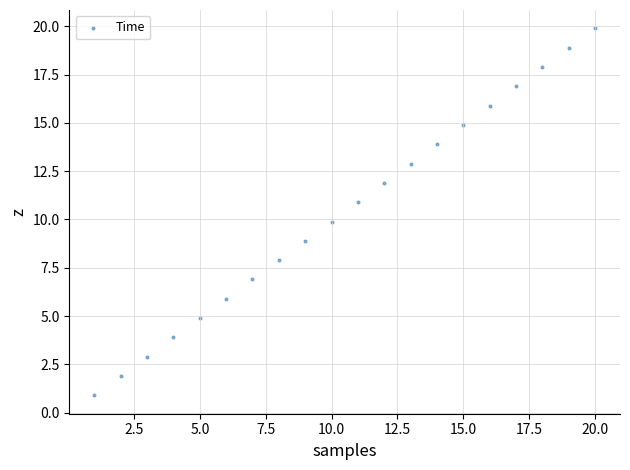

What is the range of Y values (max minus min)?

19.0